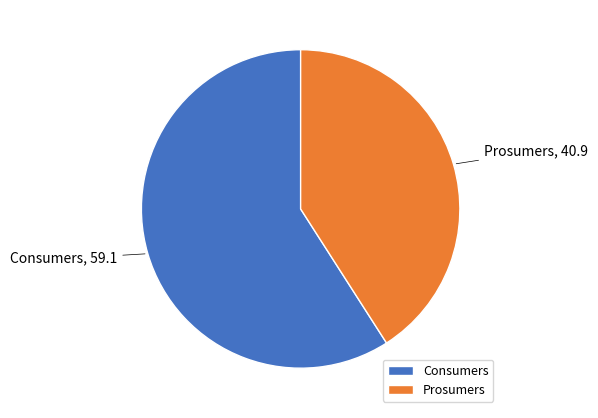

Rank the categories by value from lowest to highest.

Prosumers, Consumers